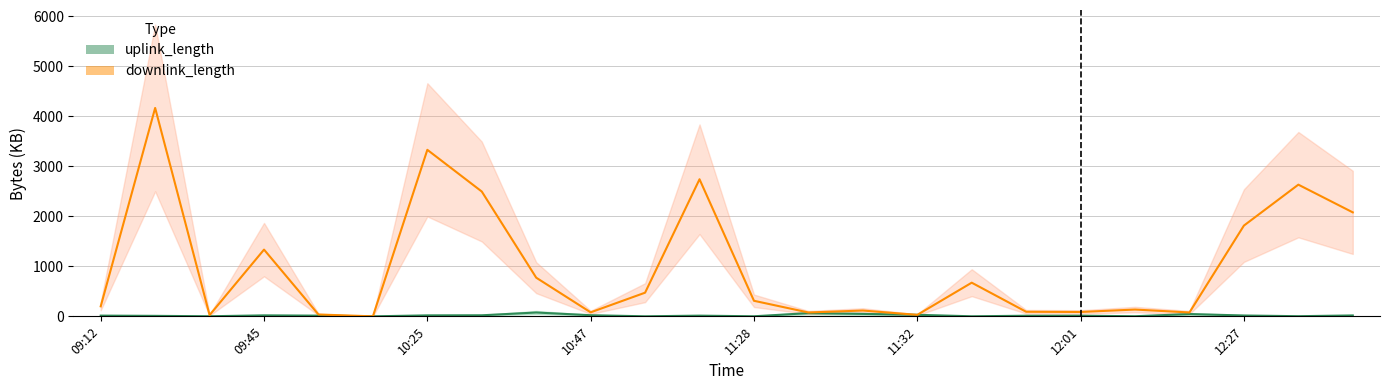

Is it true that downlink_length equals 114.1 at 12:01?

False